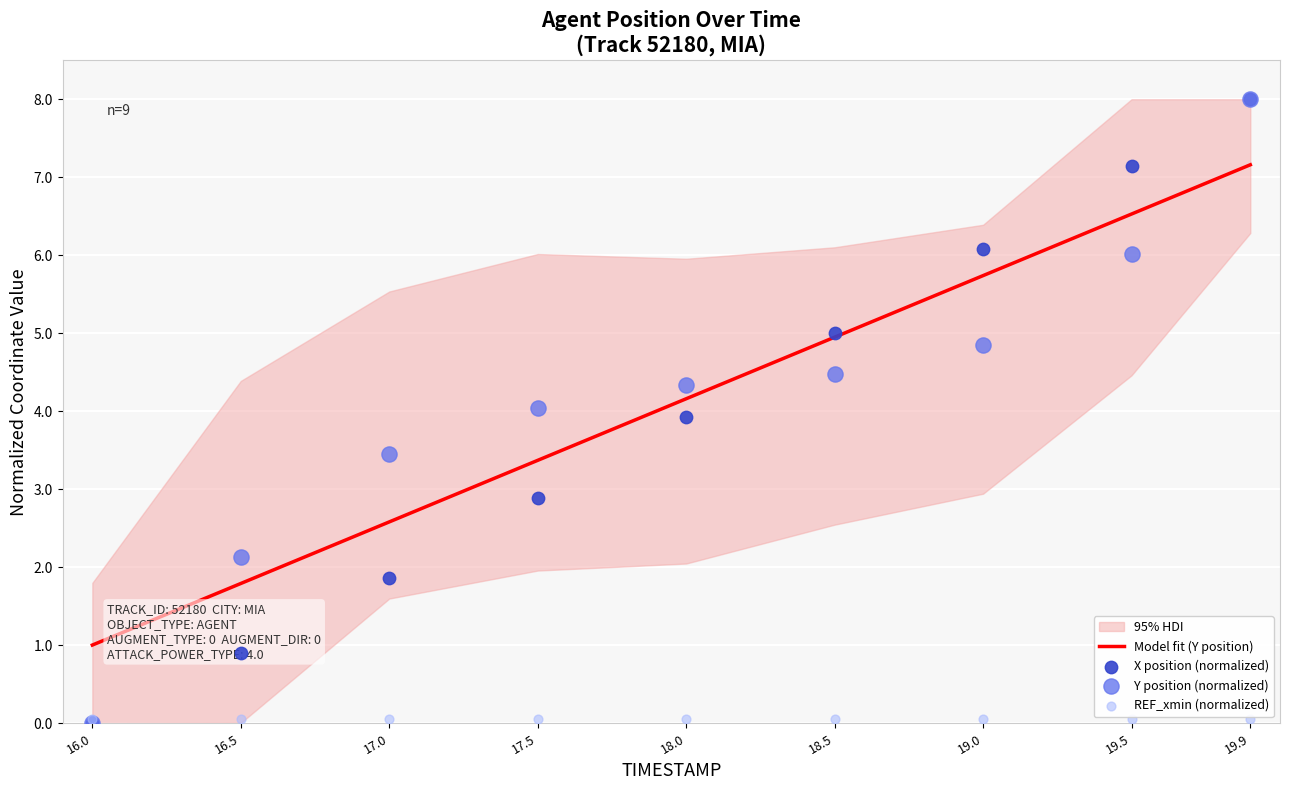

What is the total value across all series at 17.0?

7.9